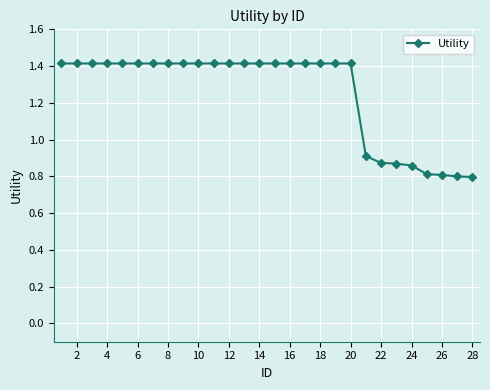

Count the values in the range 0 to 1.

8